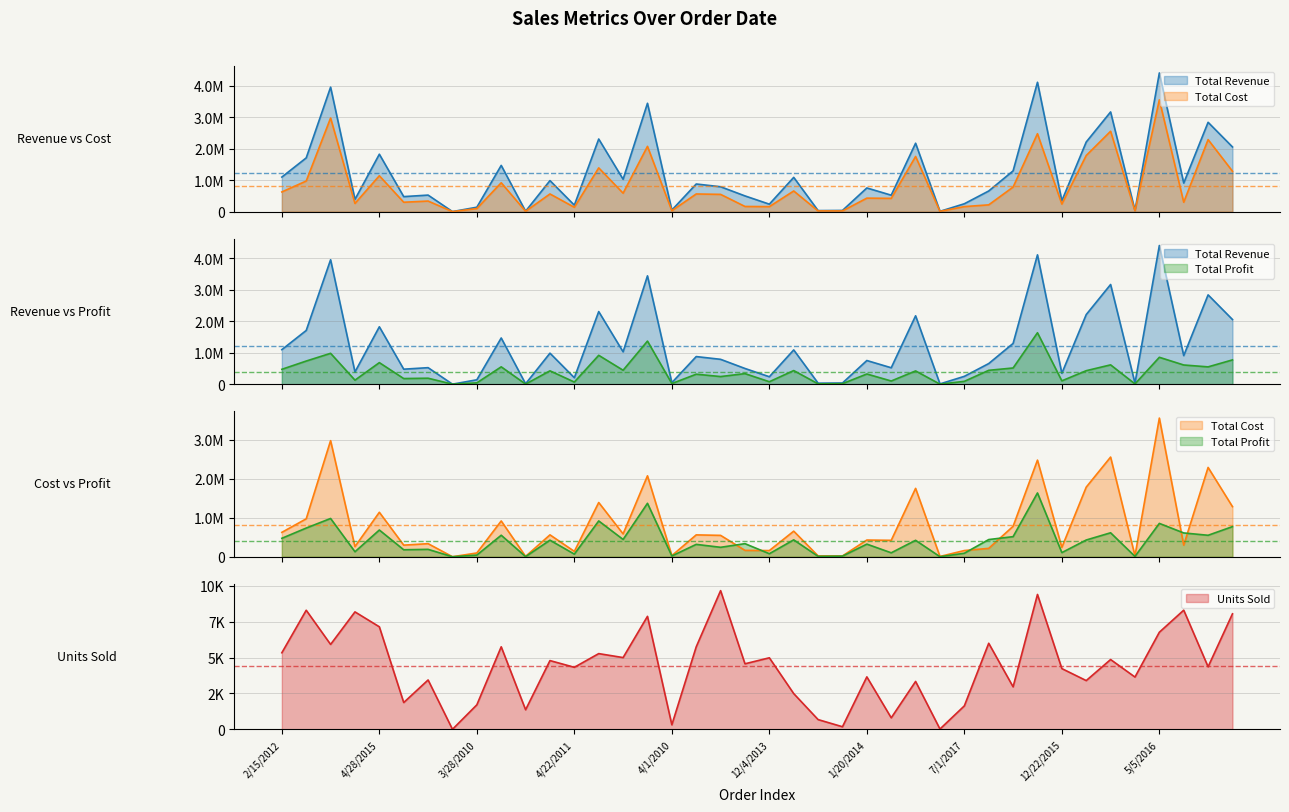

Reading left to right, transcribe all the data shown in this chart.

Total Revenue: 2/15/2012=1098232.3	9/30/2010=1708338.5	6/24/2014=3956826.7	7/25/2017=388615.5	4/28/2015=1825252.0	6/28/2015=476863.0	9/24/2011=525180.4	2/13/2010=651.2	3/28/2010=139676.6	7/4/2016=1469136.4	9/14/2011=12735.5	9/27/2013=986125.8	4/22/2011=205268.7	2/1/2013=2308416.0	9/9/2013=1029322.8	7/27/2012=3444698.8	4/1/2010=48528.9	2/5/2012=877945.3	12/24/2016=790410.8	6/22/2013=499409.6	12/4/2013=236680.6	10/27/2012=1089065.2	4/17/2013=32218.5	9/27/2015=37026.0	1/20/2014=752450.6	7/23/2014=522270.4	1/23/2017=2174390.2	1/31/2011=8859.7	7/1/2017=249620.9	8/3/2016=655789.3	6/6/2012=1295860.8	12/11/2013=4112303.2	12/22/2015=346208.3	8/20/2010=2213462.8	11/1/2013=3169439.1	1/15/2016=34017.2	5/5/2016=4409342.9	2/18/2011=908116.8	12/29/2012=2839926.8	8/27/2016=2056280.4
Total Cost: 2/15/2012=625250.3	9/30/2010=972598.6	6/24/2014=2975539.3	7/25/2017=260360.1	4/28/2015=1139853.0	6/28/2015=297796.6	9/24/2011=335388.5	2/13/2010=525.0	3/28/2010=96849.0	7/4/2016=917462.1	9/14/2011=9445.8	9/27/2013=561425.3	4/22/2011=137523.5	2/1/2013=1390382.4	9/9/2013=586018.4	7/27/2012=2074777.1	4/1/2010=28643.0	2/5/2012=560669.8	12/24/2016=548055.6	6/22/2013=163788.8	12/4/2013=158568.5	10/27/2012=655955.0	4/17/2013=21585.4	9/27/2015=21079.8	1/20/2014=428388.4	7/23/2014=421017.9	1/23/2017=1752841.4	1/31/2011=7658.5	7/1/2017=159411.8	8/3/2016=215075.8	6/6/2012=780510.1	12/11/2013=2476882.0	12/22/2015=240054.1	8/20/2010=1784339.0	11/1/2013=2554980.3	1/15/2016=25230.3	5/5/2016=3554504.2	2/18/2011=297830.4	12/29/2012=2289350.6	8/27/2016=1284128.1
Total Profit: 2/15/2012=472982.0	9/30/2010=735739.9	6/24/2014=981287.3	7/25/2017=128255.4	4/28/2015=685399.0	6/28/2015=179066.5	9/24/2011=189791.9	2/13/2010=126.2	3/28/2010=42827.5	7/4/2016=551674.3	9/14/2011=3289.7	9/27/2013=424700.5	4/22/2011=67745.2	2/1/2013=918033.6	9/9/2013=443304.4	7/27/2012=1369921.7	4/1/2010=19886.0	2/5/2012=317275.6	12/24/2016=242355.3	6/22/2013=335620.8	12/4/2013=78112.1	10/27/2012=433110.2	4/17/2013=10633.1	9/27/2015=15946.2	1/20/2014=324062.2	7/23/2014=101252.5	1/23/2017=421548.8	1/31/2011=1201.2	7/1/2017=90209.0	8/3/2016=440713.4	6/6/2012=515350.7	12/11/2013=1635421.2	12/22/2015=106154.2	8/20/2010=429123.8	11/1/2013=614458.8	1/15/2016=8786.9	5/5/2016=854838.8	2/18/2011=610286.4	12/29/2012=550576.2	8/27/2016=772152.3
Units Sold: 2/15/2012=5339.0	9/30/2010=8305.0	6/24/2014=5921.0	7/25/2017=8190.0	4/28/2015=7150.0	6/28/2015=1868.0	9/24/2011=3442.0	2/13/2010=1.0	3/28/2010=1709.0	7/4/2016=5755.0	9/14/2011=1365.0	9/27/2013=4794.0	4/22/2011=4326.0	2/1/2013=5280.0	9/9/2013=5004.0	7/27/2012=7879.0	4/1/2010=315.0	2/5/2012=5754.0	12/24/2016=9671.0	6/22/2013=4570.0	12/4/2013=4988.0	10/27/2012=2491.0	4/17/2013=679.0	9/27/2015=180.0	1/20/2014=3658.0	7/23/2014=802.0	1/23/2017=3339.0	1/31/2011=21.0	7/1/2017=1636.0	8/3/2016=6001.0	6/6/2012=2964.0	12/11/2013=9406.0	12/22/2015=4236.0	8/20/2010=3399.0	11/1/2013=4867.0	1/15/2016=3646.0	5/5/2016=6771.0	2/18/2011=8310.0	12/29/2012=4361.0	8/27/2016=8055.0